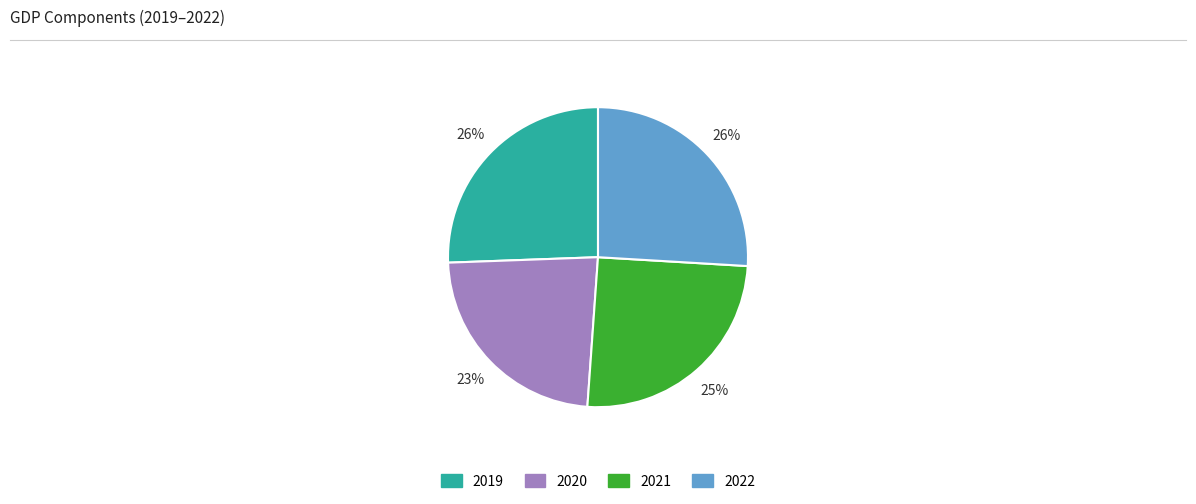

To the nearest percent, what is the difference between the largest and smallest slice percentages?

3%